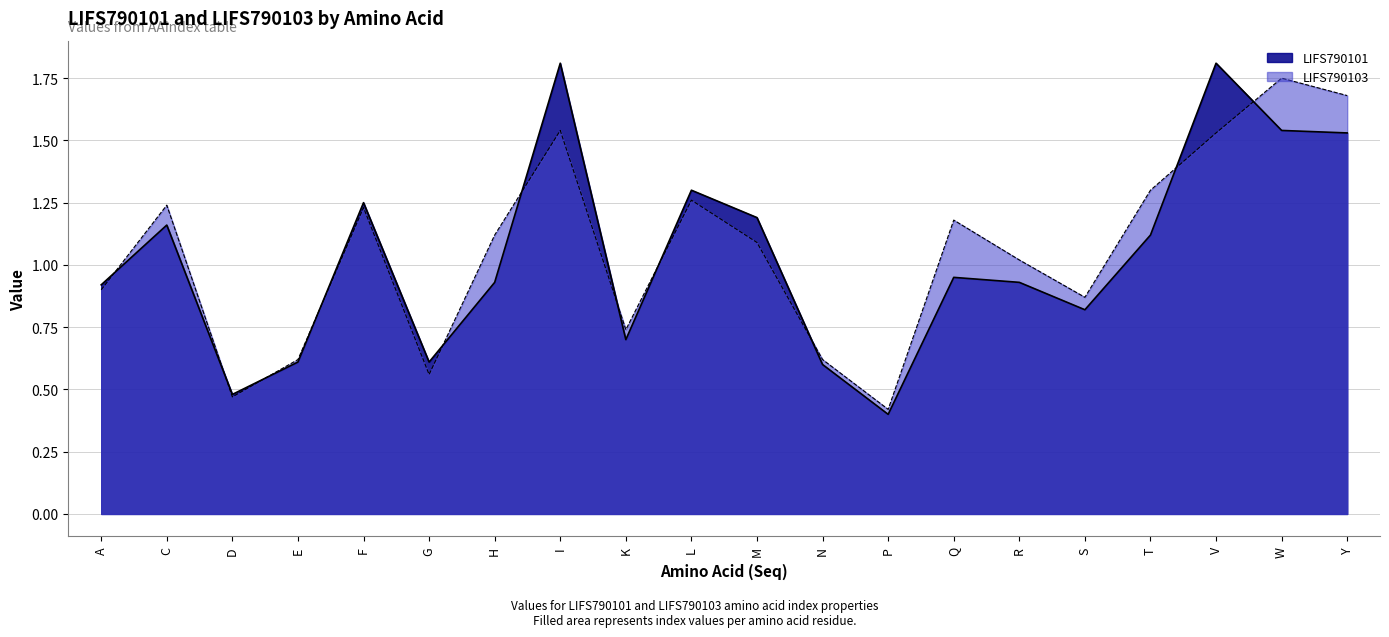

At which category is the sum across all series the highest?

I